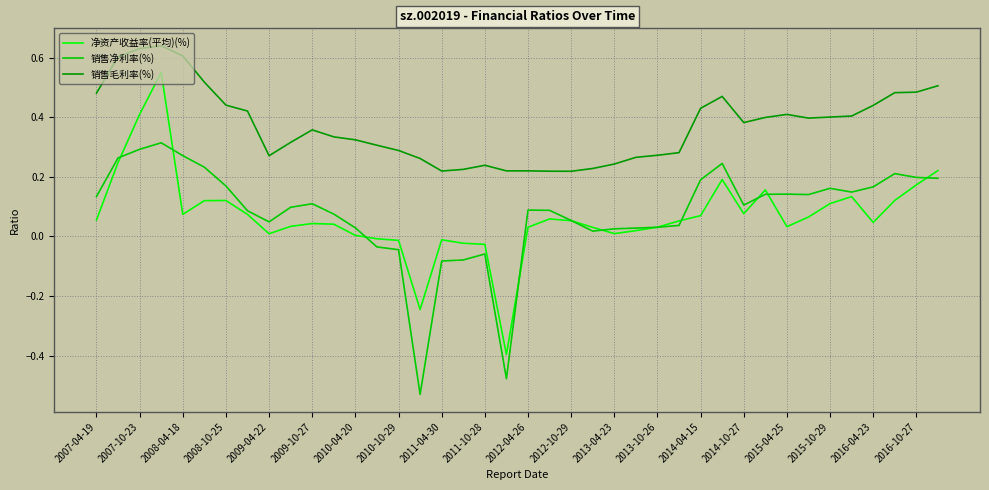

Which series has the largest total across all categories?

销售毛利率(%)